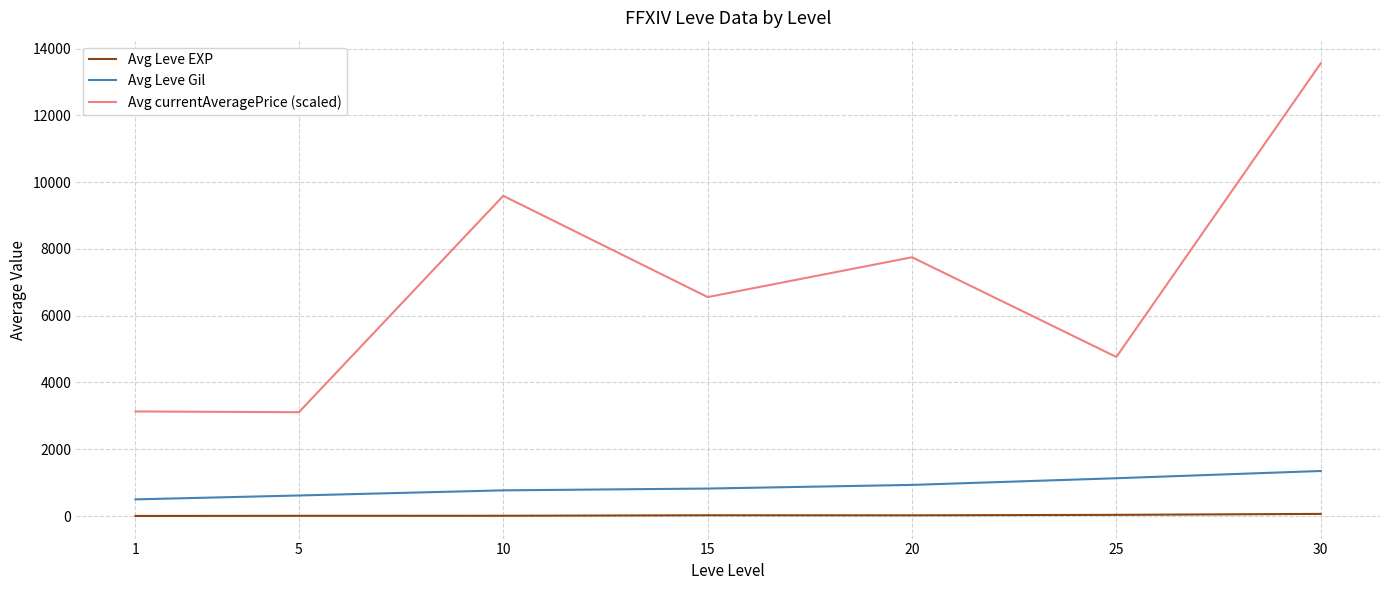

True or false: Avg Leve EXP and Avg Leve Gil cross at least once.

False